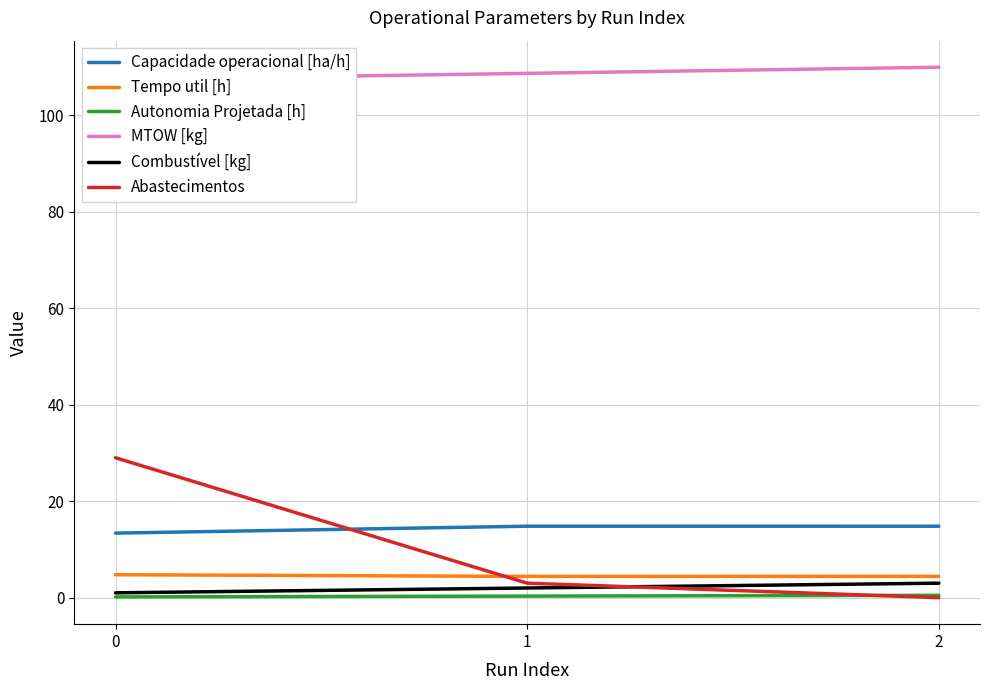

True or false: Combustível [kg] has a value of 3.0 at 2.

True